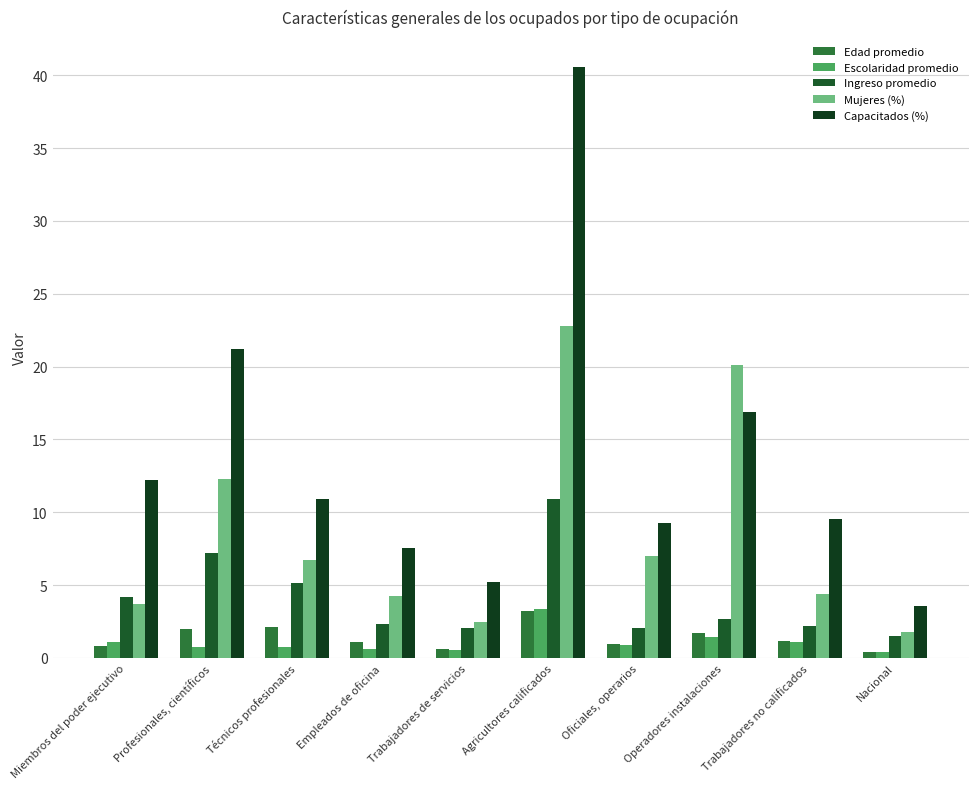

What is the sum of all Escolaridad promedio values?

10.9